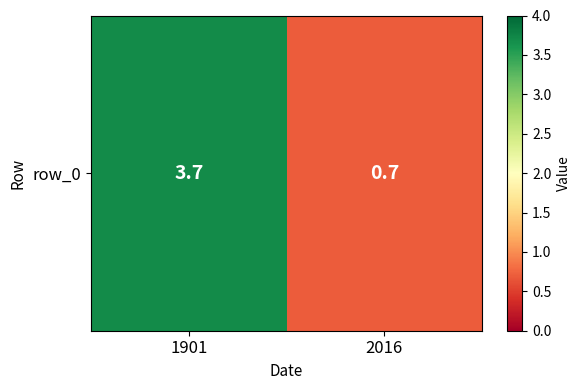

Reading left to right, transcribe all the data shown in this chart.

1901=3.7	2016=0.7